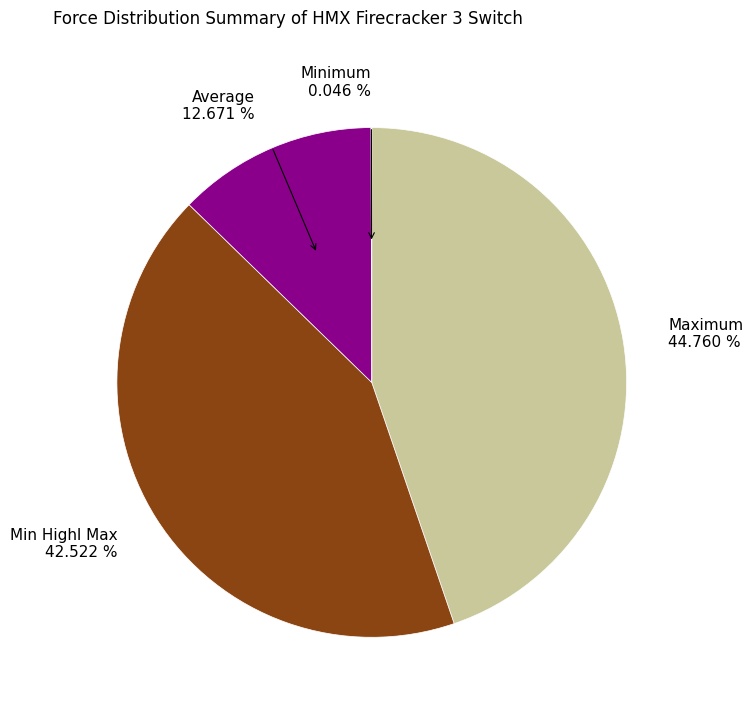

Between Average 12.671 % and Maximum 44.760 %, which is larger?

Maximum 44.760 %